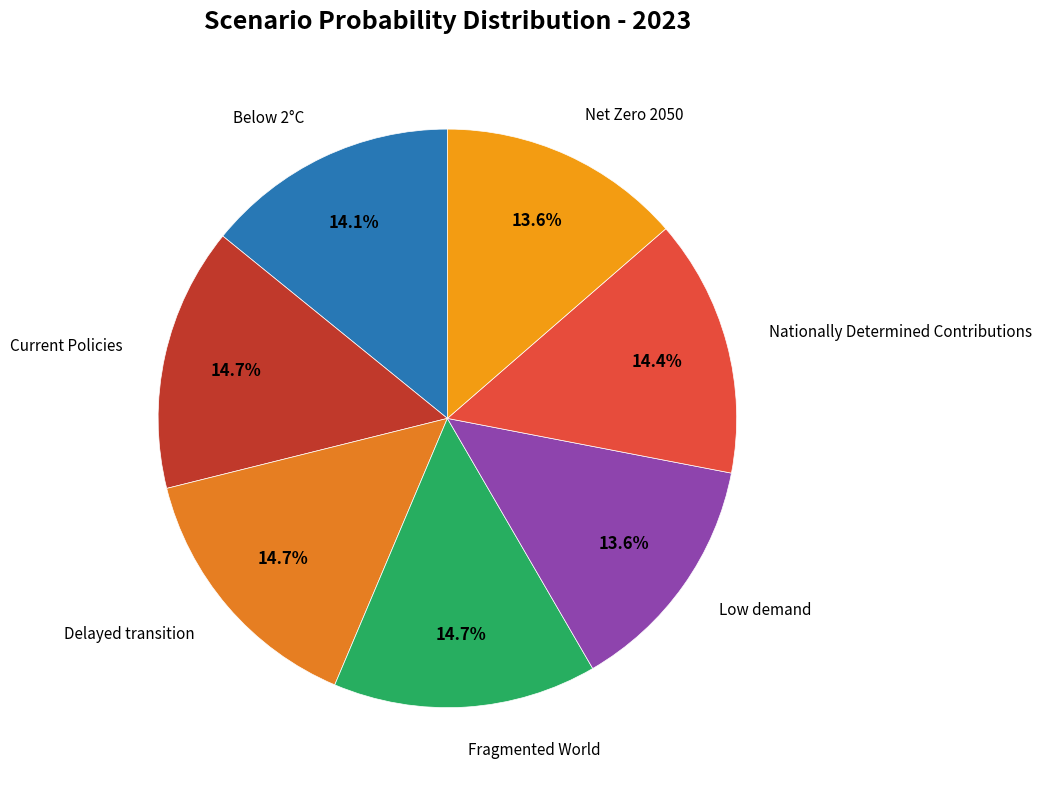

To the nearest percent, what is the difference between the largest and smallest slice percentages?

1%